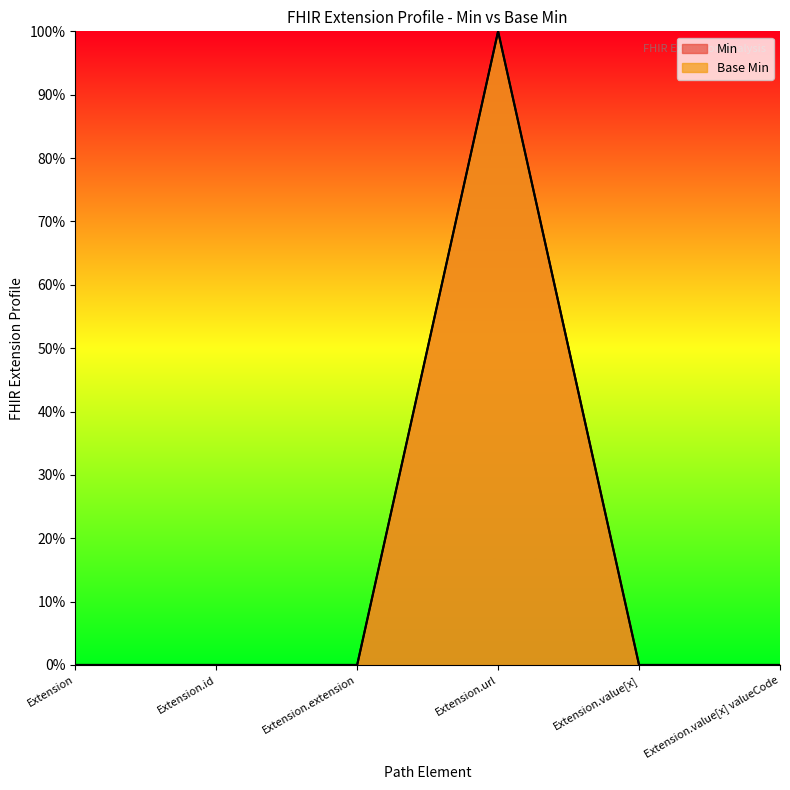

Reading left to right, extract all data points from this chart.

Base Min: 0	0	0	1	0	0
Min: 0	0	0	1	0	0